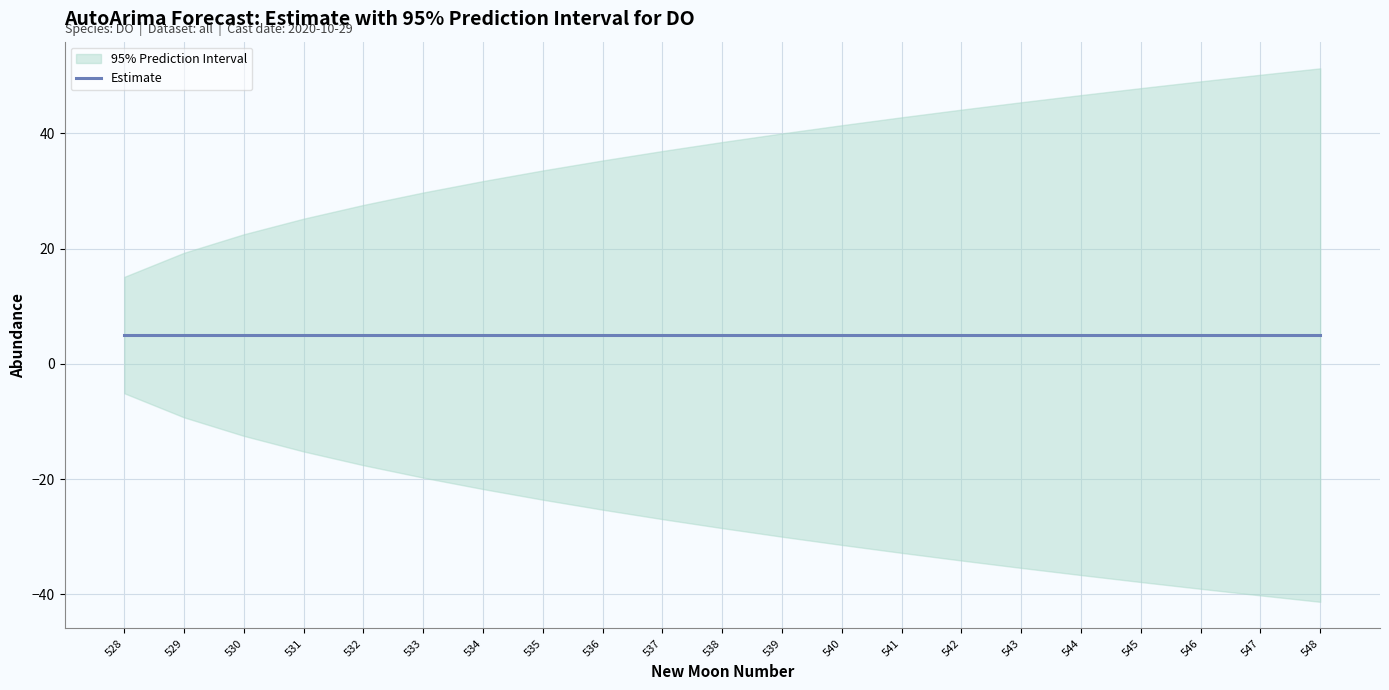

Rank the series at 538 from lowest to highest value.

lower_pi, estimate, upper_pi